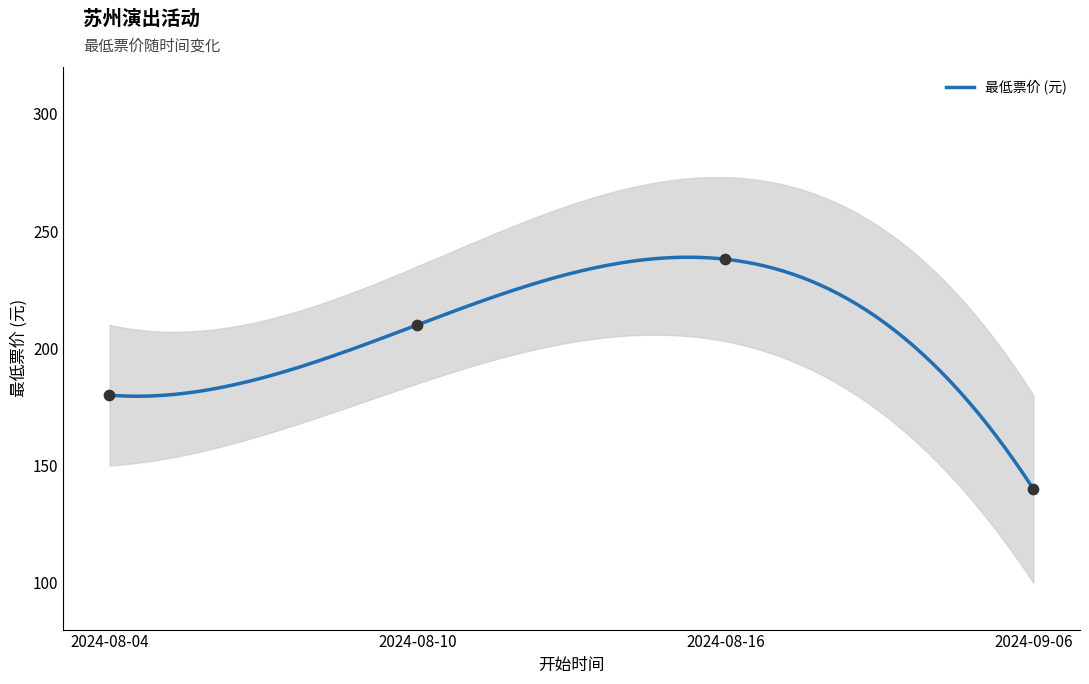

Which has a higher value, 2024-08-16 or 2024-08-10?

2024-08-16